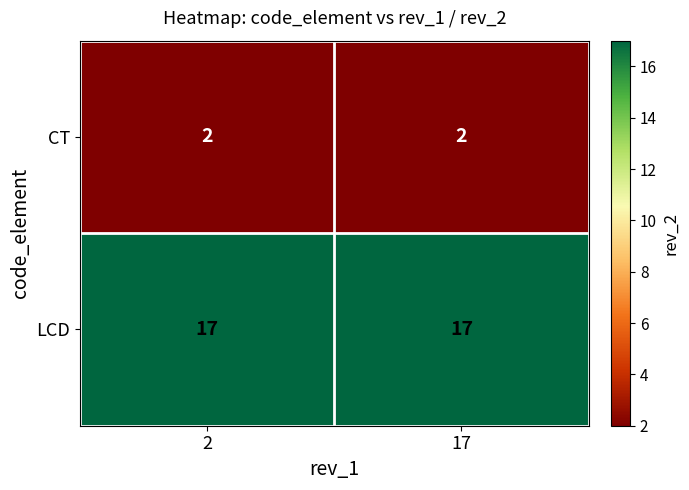

What is the total value across all series at 2?

19